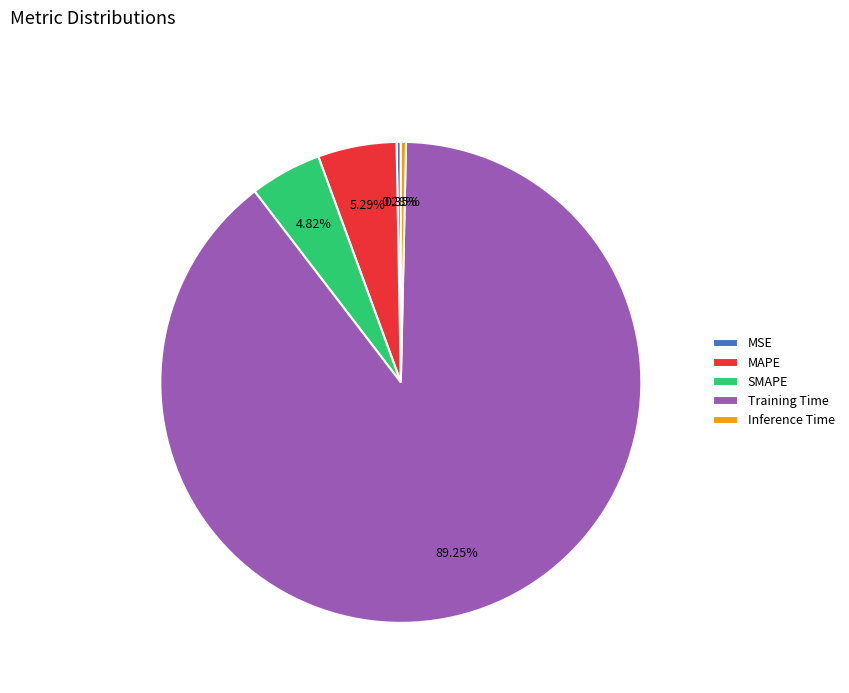

How many slices are in this pie chart?

5